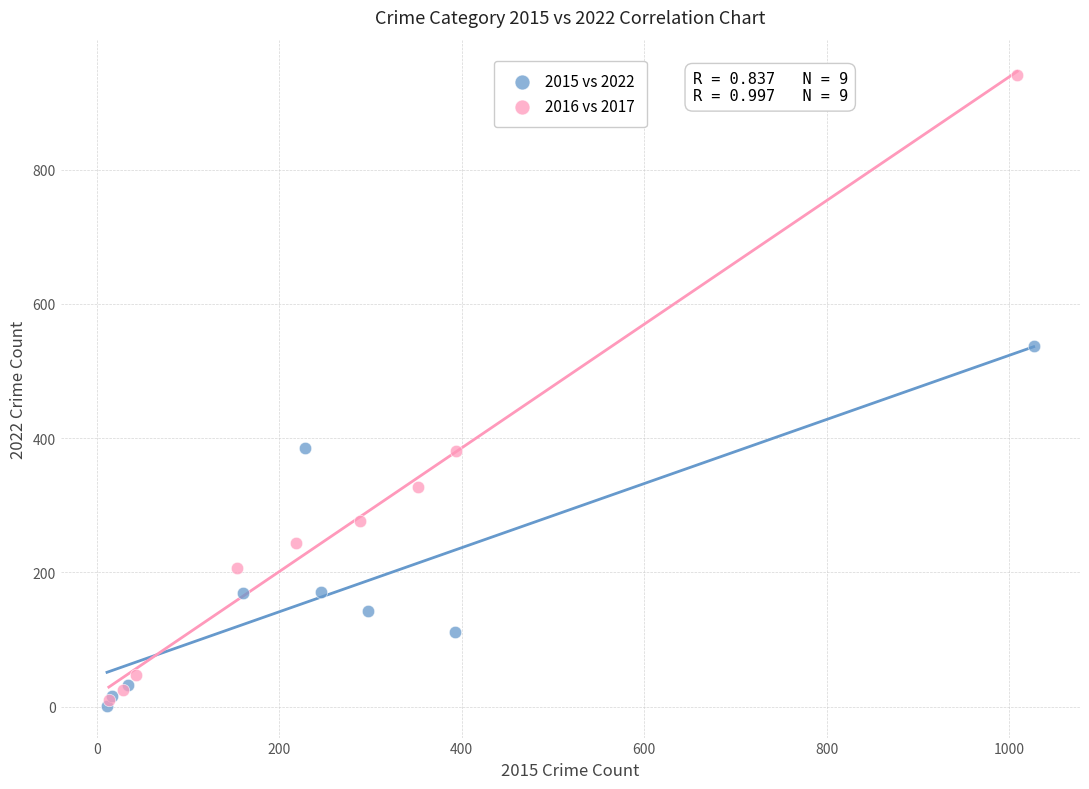

What are all the series names shown in the legend?

2015 vs 2022, 2016 vs 2017